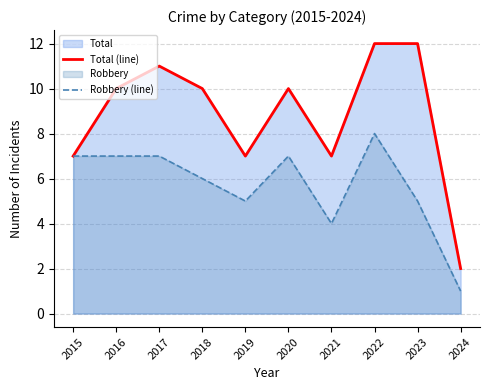

How many data points in Robbery (line) are less than 7?

5